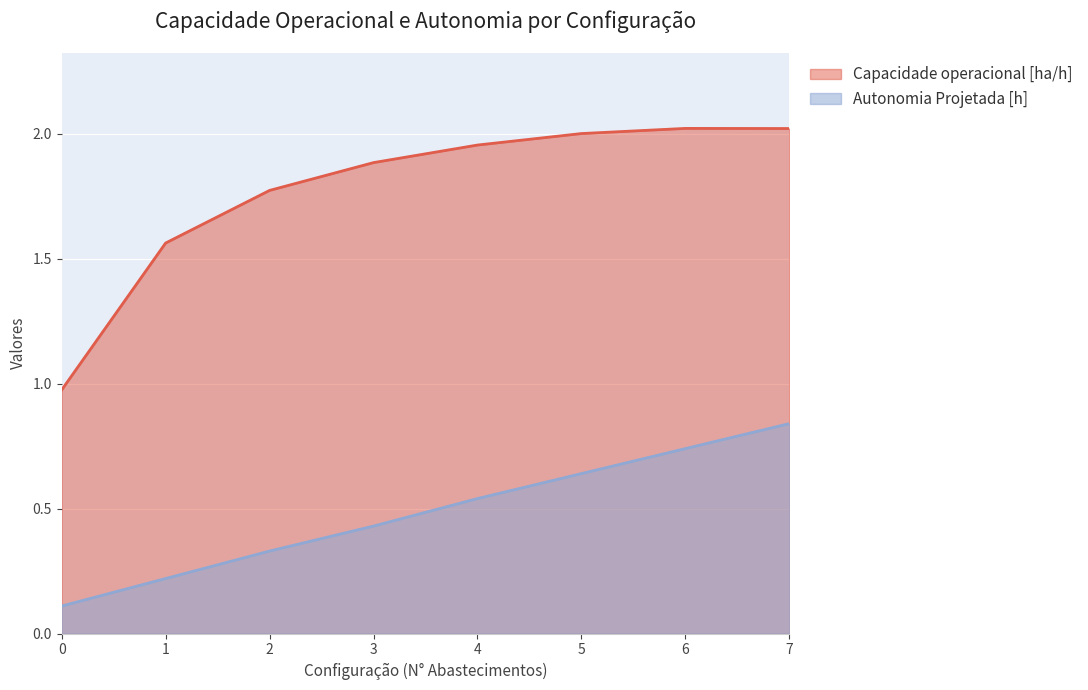

How many lines are shown in the chart?

2